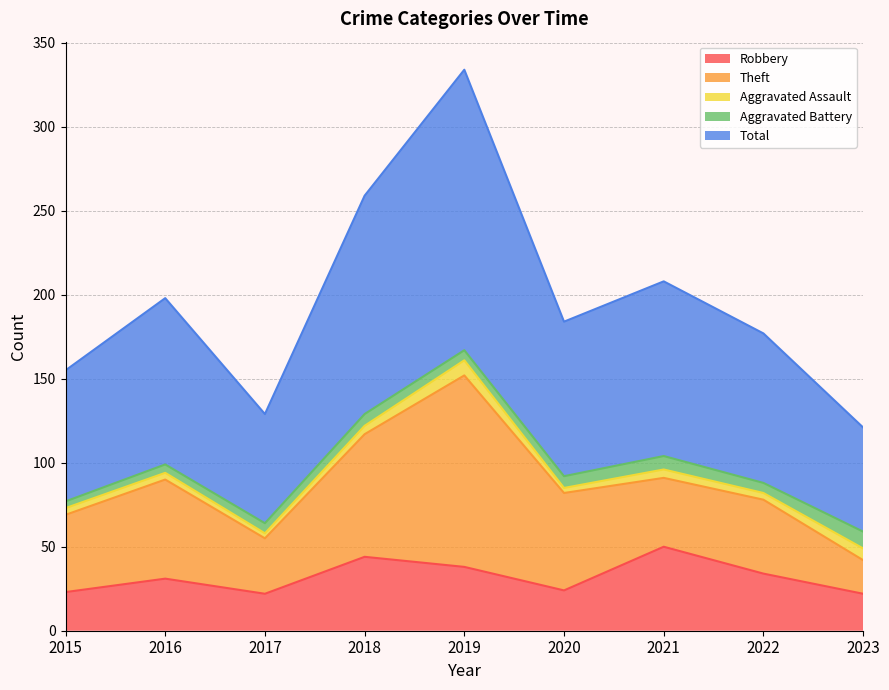

Between 2015 and 2019, which is larger?

2019